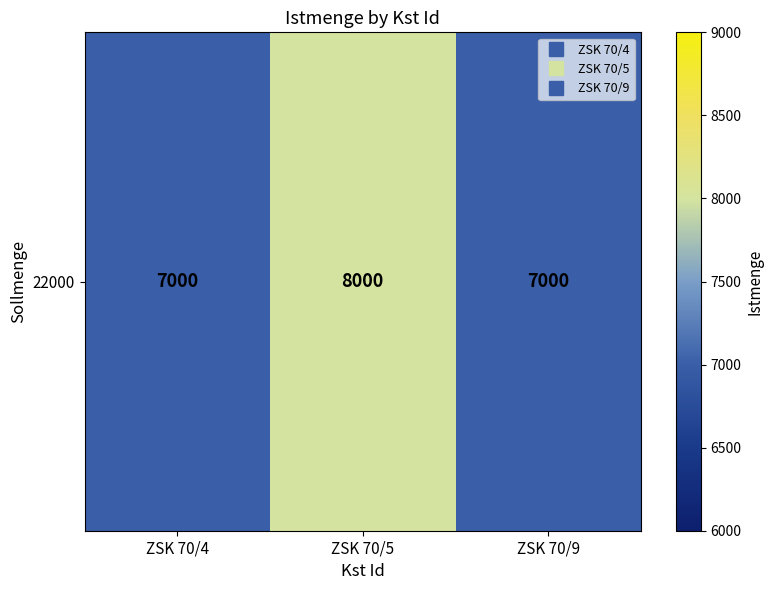

What is the difference between the values at ZSK 70/5 and ZSK 70/9?

1000